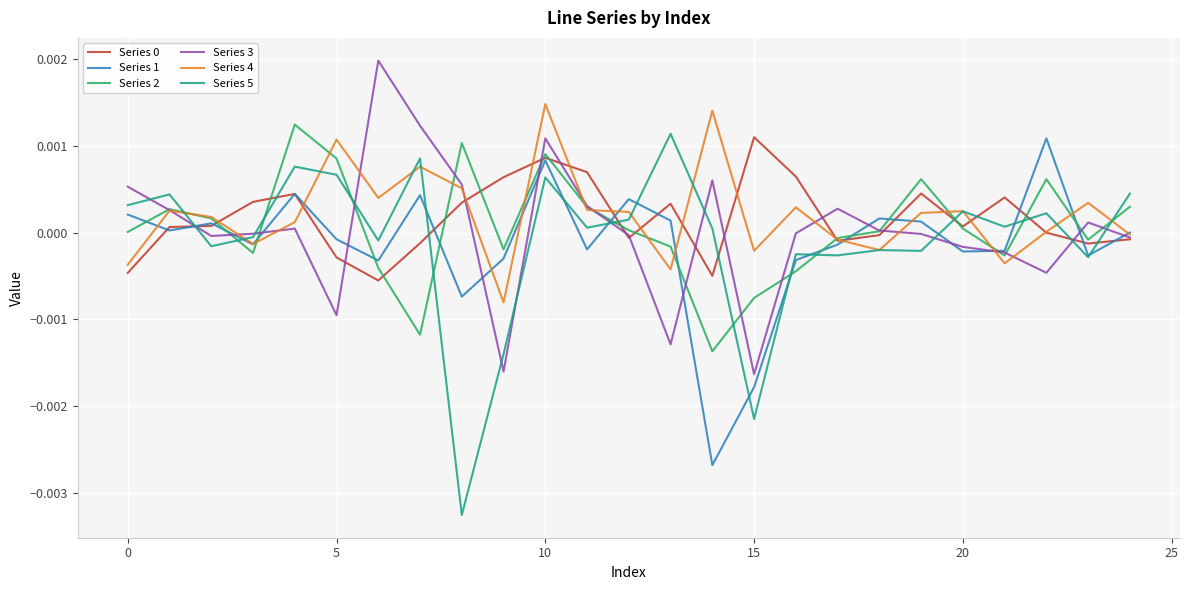

Which series has the widest spread of values?

Series 5